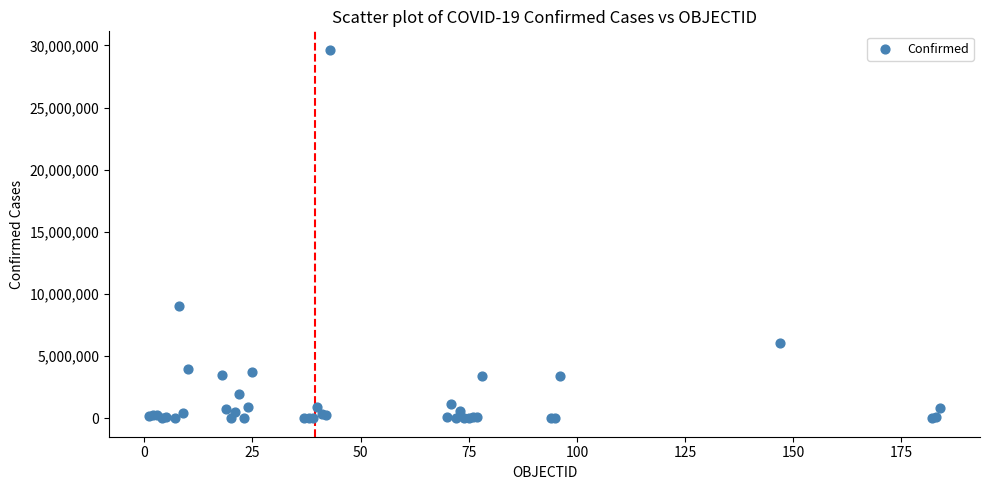

What Y value in the scatter plot is closest to 14828684?

9011367